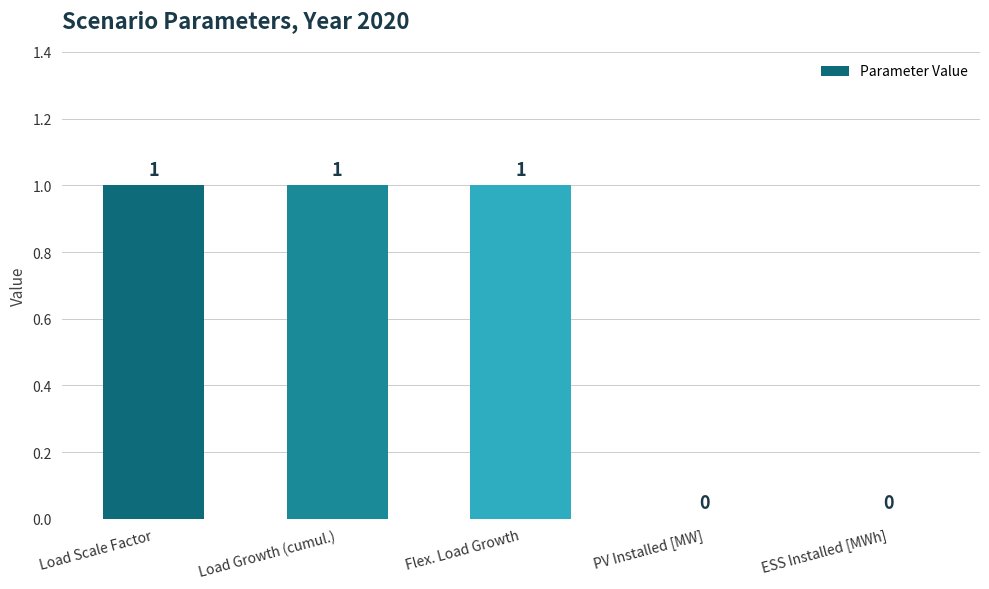

What value does the data have at Flex. Load Growth?

1